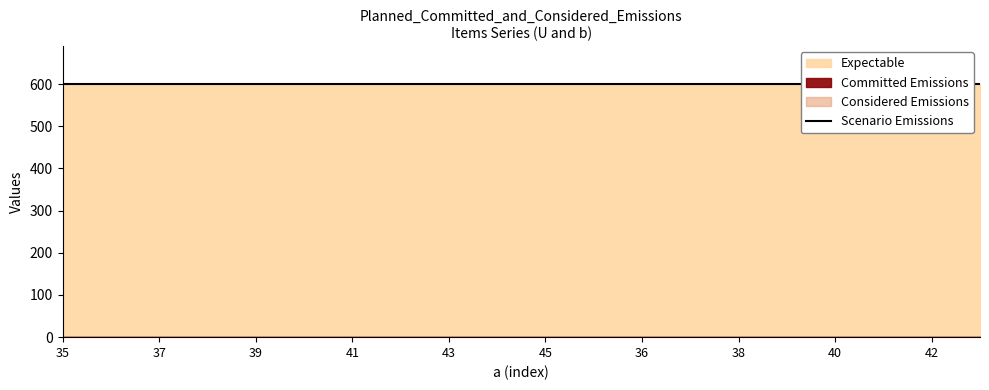

The b series shows 338 at 35. True or false?

False